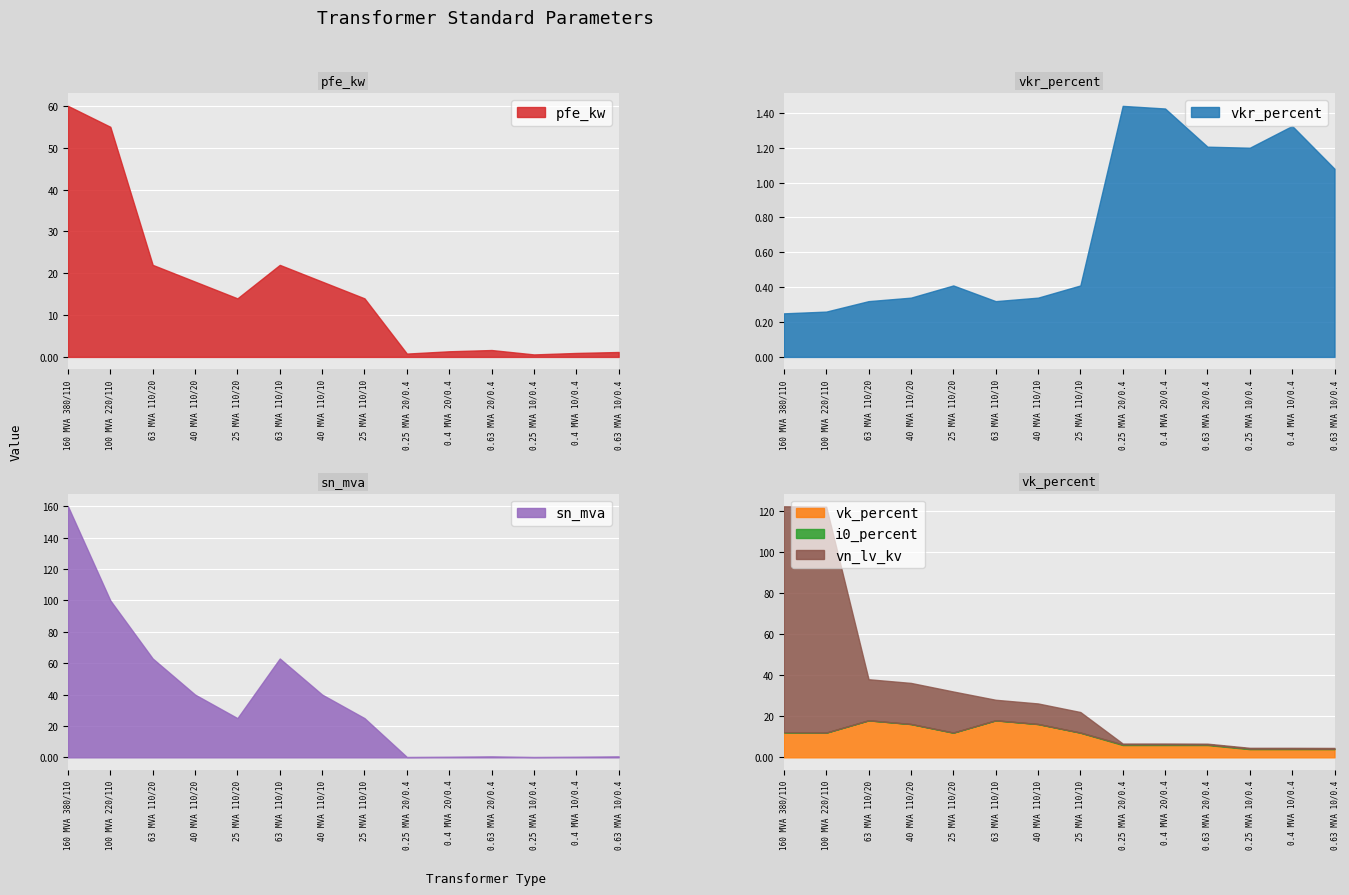

Reading left to right, what are all the values shown in this chart?

pfe_kw: 380=60.0	220=55.0	110=22.0	110=18.0	110=14.0	110=22.0	110=18.0	110=14.0	20=0.8	20=1.4	20=1.6	10=0.6	10=0.9	10=1.2
vkr_percent: 380=0.2	220=0.3	110=0.3	110=0.3	110=0.4	110=0.3	110=0.3	110=0.4	20=1.4	20=1.4	20=1.2	10=1.2	10=1.3	10=1.1
i0_percent: 380=0.1	220=0.1	110=0.0	110=0.1	110=0.1	110=0.0	110=0.1	110=0.1	20=0.3	20=0.3	20=0.3	10=0.2	10=0.2	10=0.2
sn_mva: 380=160.0	220=100.0	110=63.0	110=40.0	110=25.0	110=63.0	110=40.0	110=25.0	20=0.2	20=0.4	20=0.6	10=0.2	10=0.4	10=0.6
vk_percent: 380=12.2	220=12.0	110=18.0	110=16.2	110=12.0	110=18.0	110=16.2	110=12.0	20=6.0	20=6.0	20=6.0	10=4.0	10=4.0	10=4.0
vn_lv_kv: 380=110.0	220=110.0	110=20.0	110=20.0	110=20.0	110=10.0	110=10.0	110=10.0	20=0.4	20=0.4	20=0.4	10=0.4	10=0.4	10=0.4